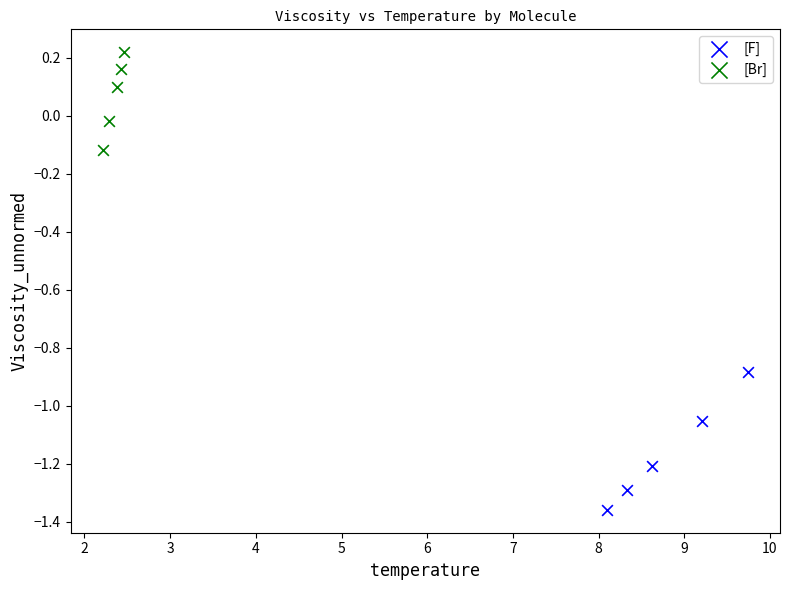

Which series has the largest Y range (max minus min)?

[F]